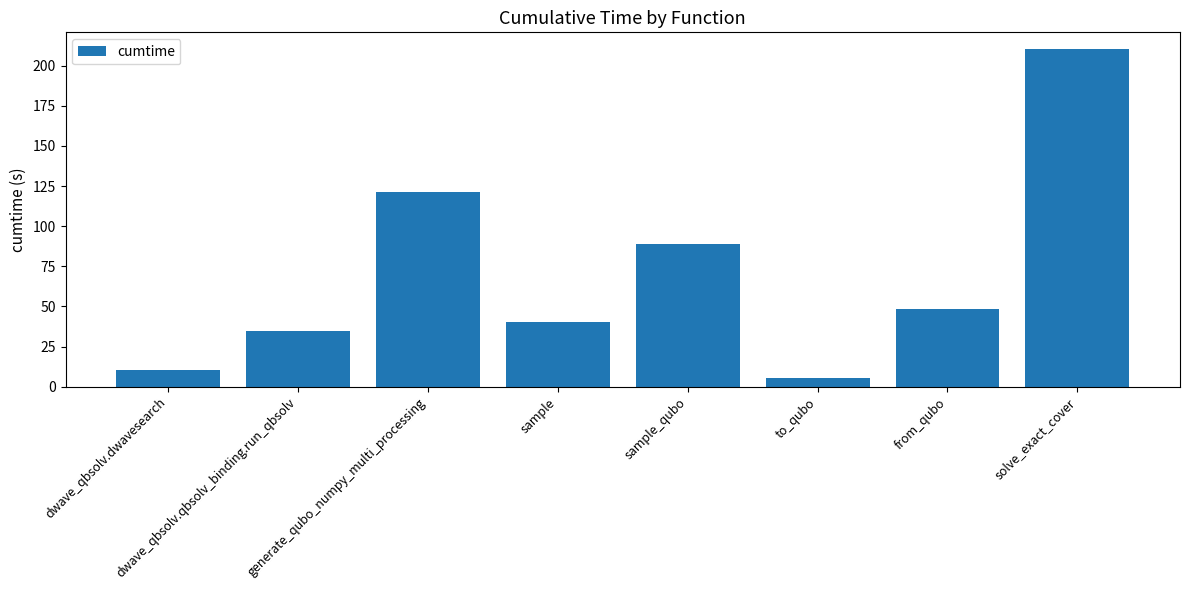

Rank the categories by value from highest to lowest.

solve_exact_cover, generate_qubo_numpy_multi_processing, sample_qubo, from_qubo, sample, dwave_qbsolv.qbsolv_binding.run_qbsolv, dwave_qbsolv.dwavesearch, to_qubo